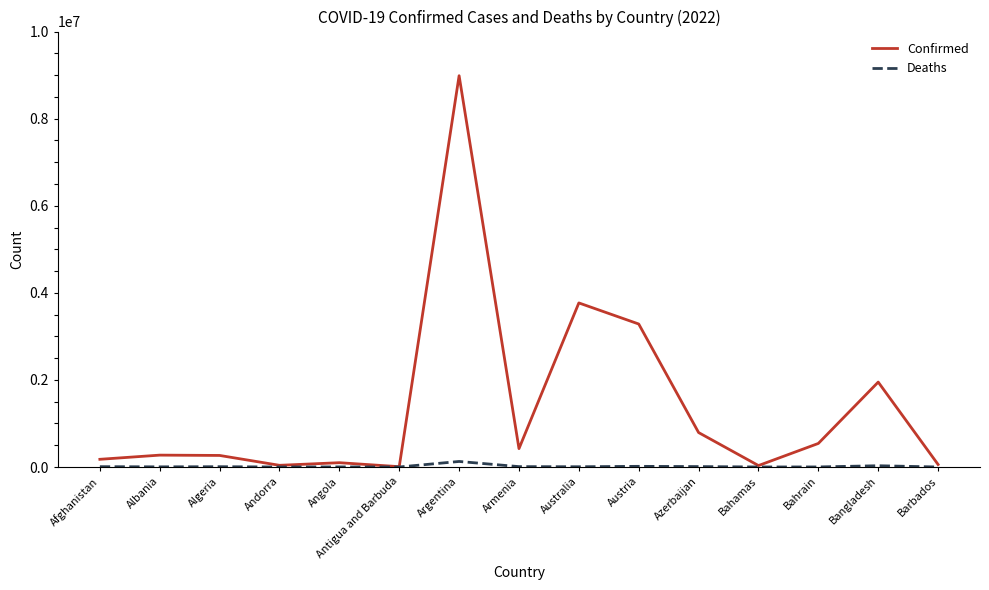

Which label corresponds to the largest value in the chart?

Argentina